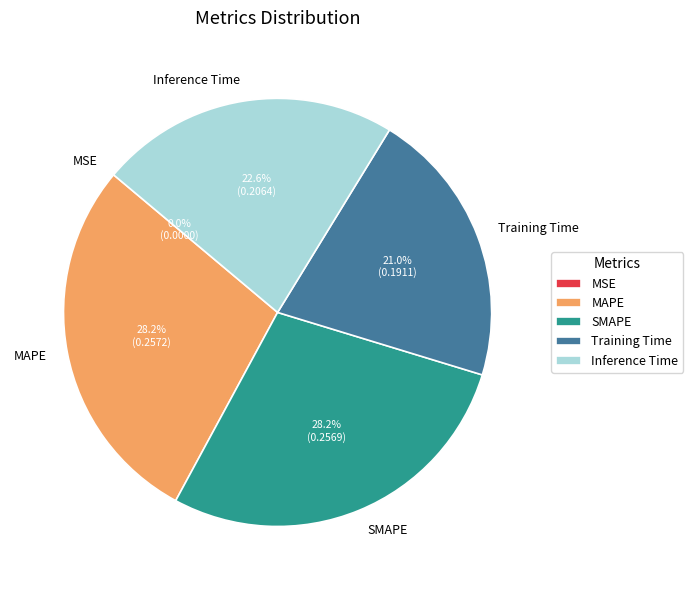

What percentage is the MAPE slice, to the nearest percent?

28%